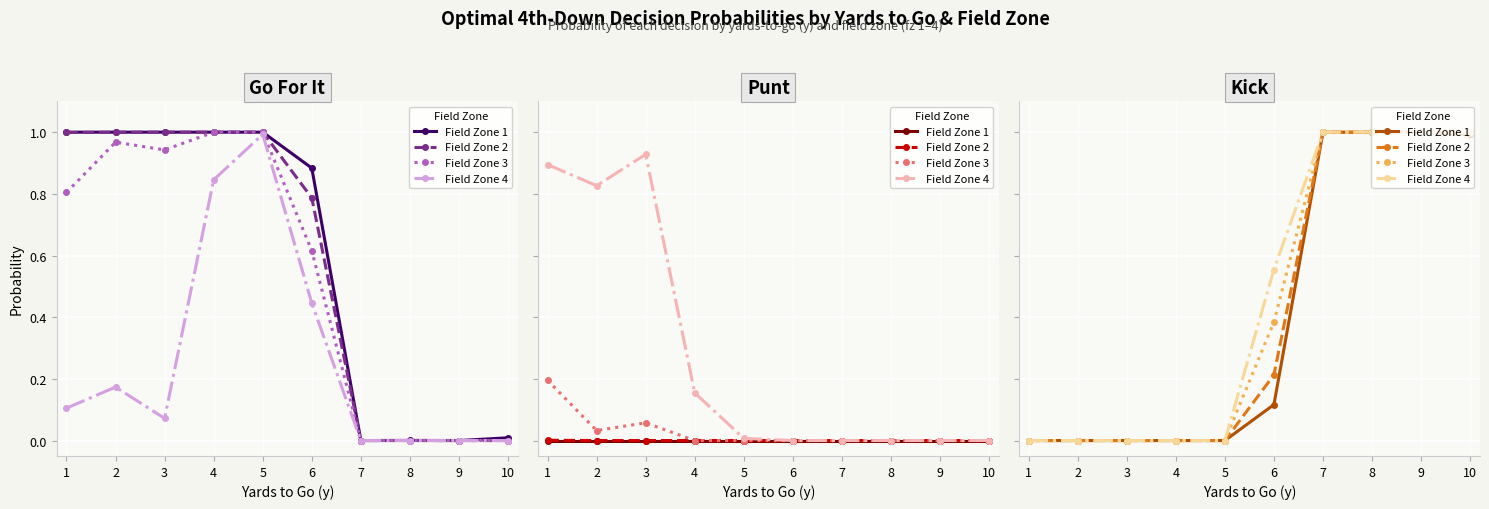

What is the difference between the second highest and second lowest values in the Field Zone 2 series?

1.0